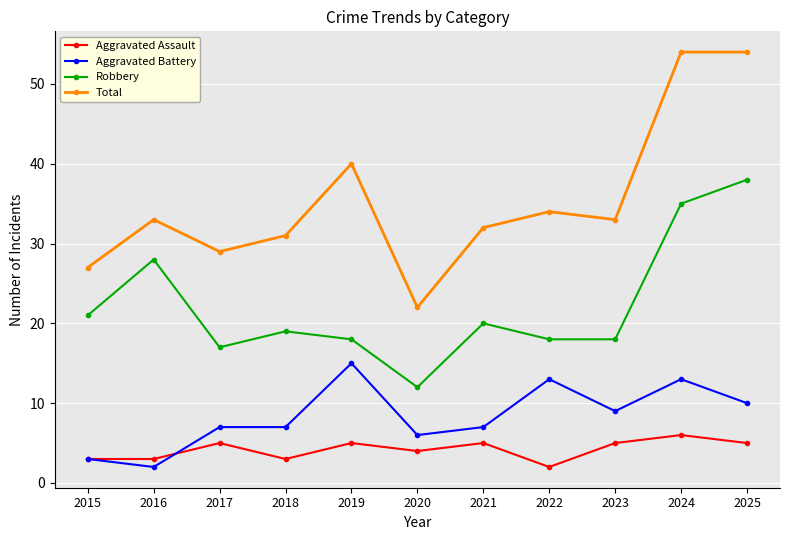

List the series in order of their peak value, highest first.

Total, Robbery, Aggravated Battery, Aggravated Assault